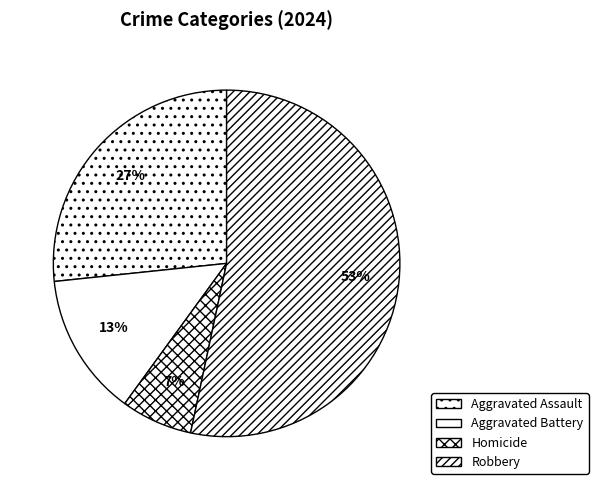

How many segments does this pie chart have?

4